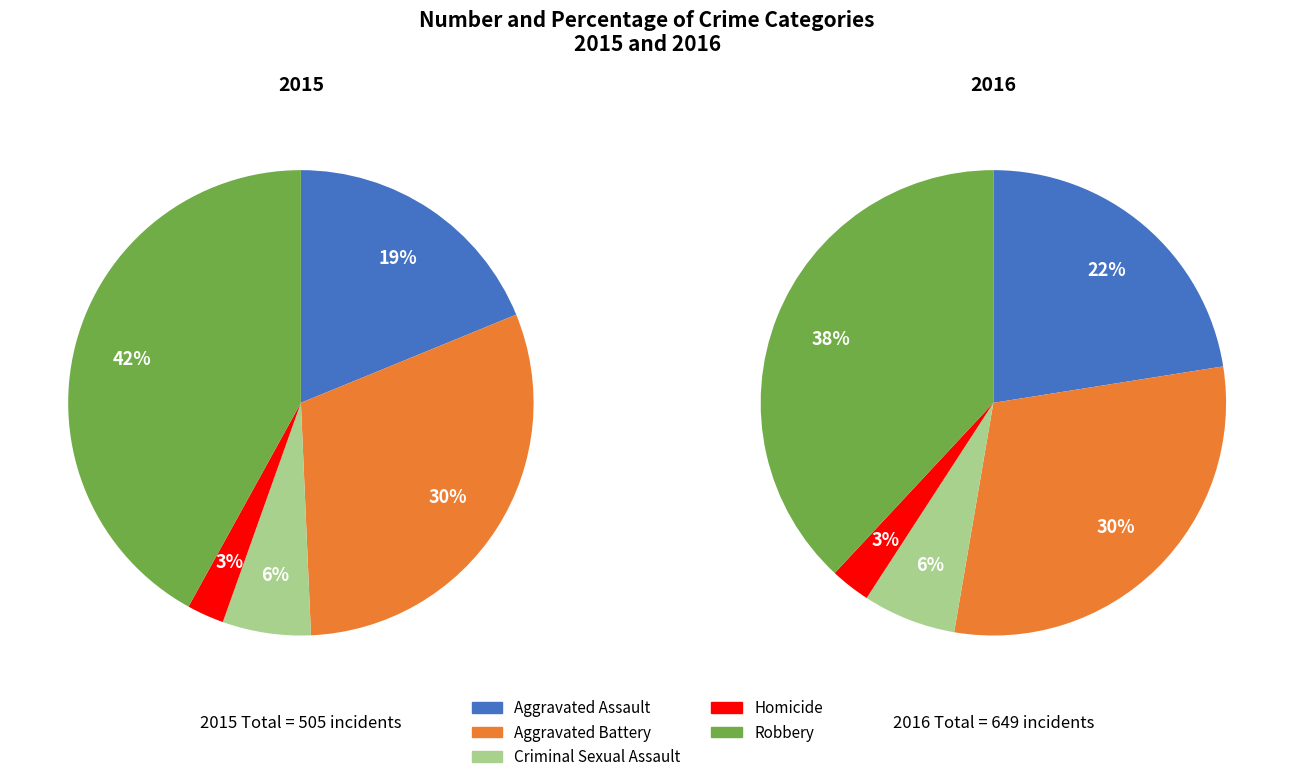

How many segments does this pie chart have?

5